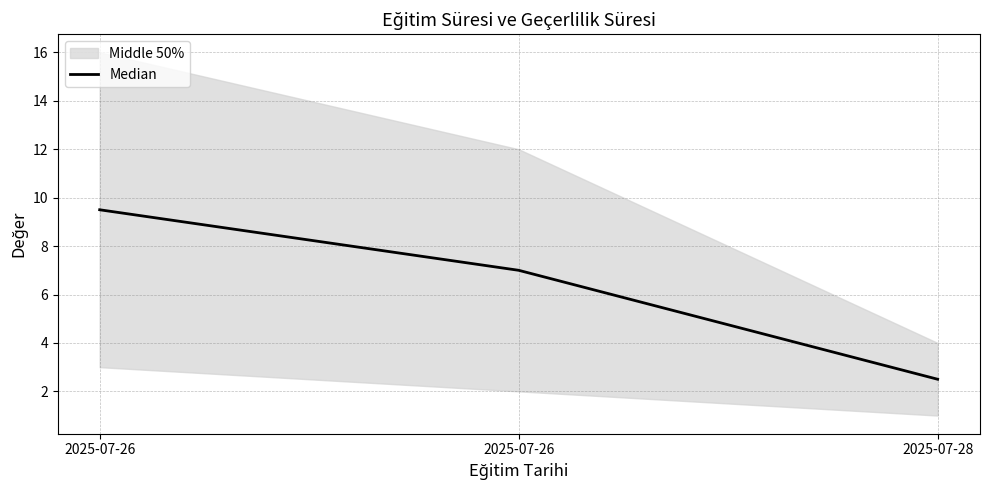

What is the ratio of the value at 2025-07-28 to the value at 2025-07-26?

0.3